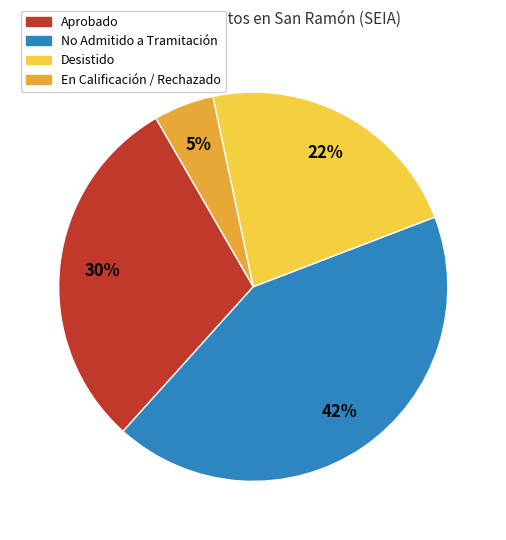

To the nearest percent, what percentage of the pie is No Admitido a Tramitación?

43%